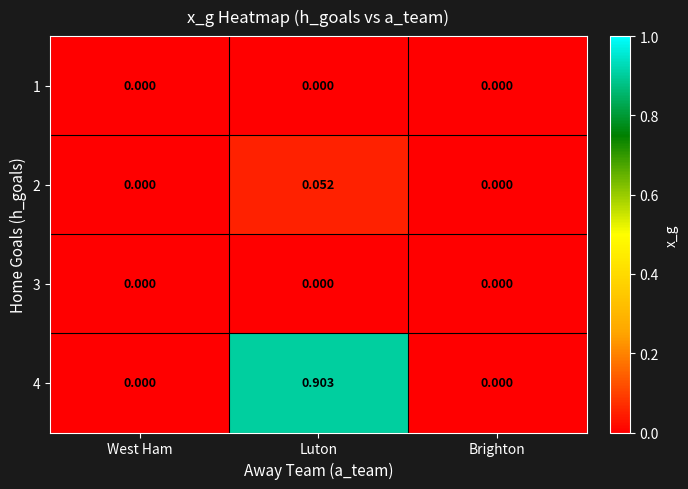

At which category is the sum across all series the highest?

Luton